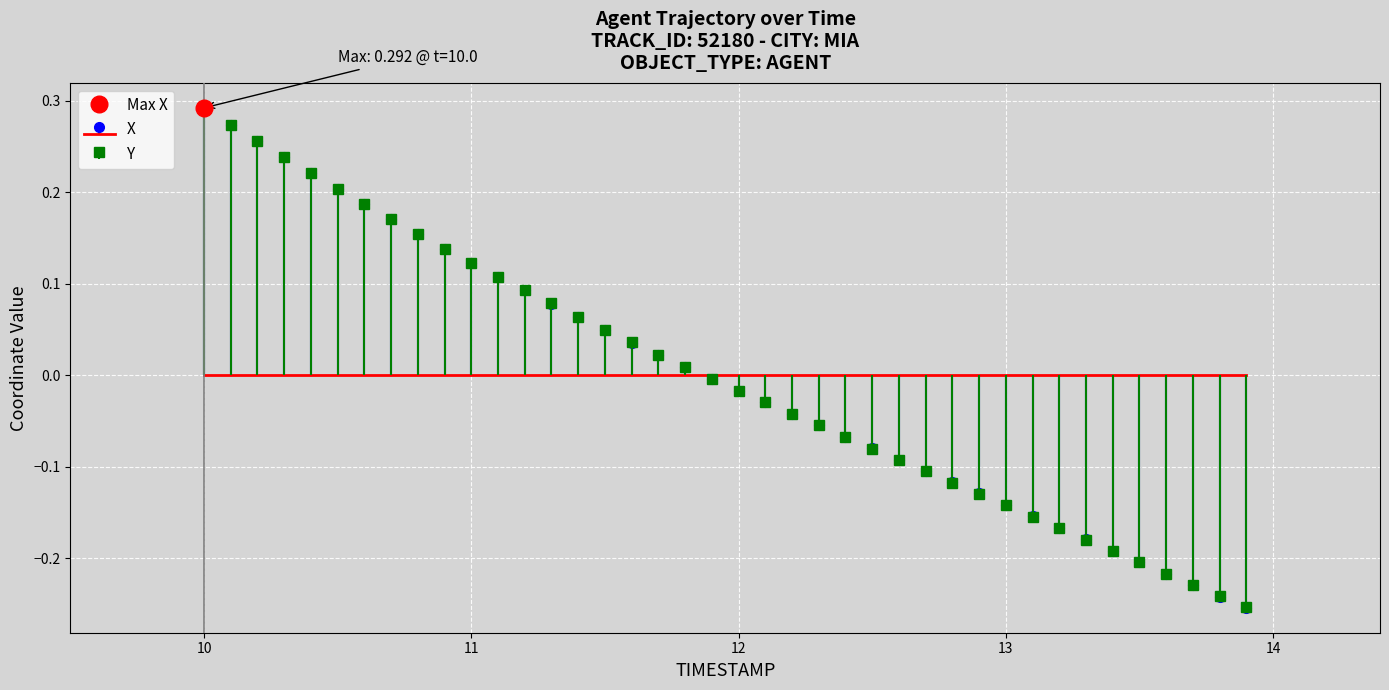

Is the value of Y at 11 greater than the value of X at 12?

Yes